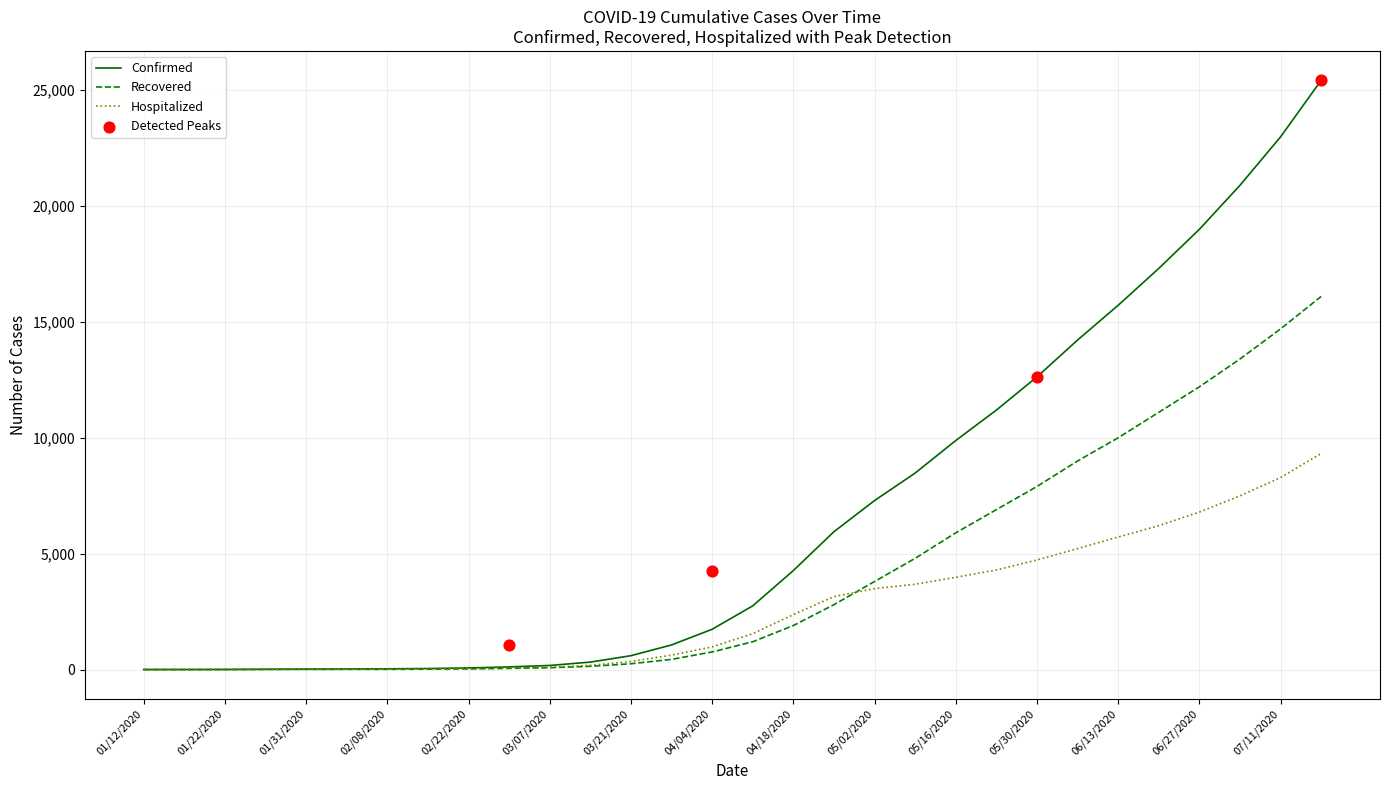

What is the total value across all series at 01/17/2020?

4